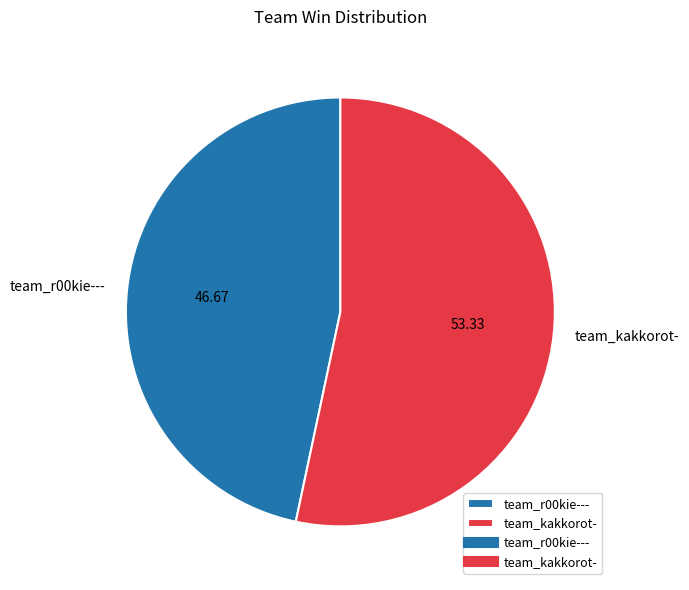

True or false: team_r00kie--- accounts for 47% of the total.

True